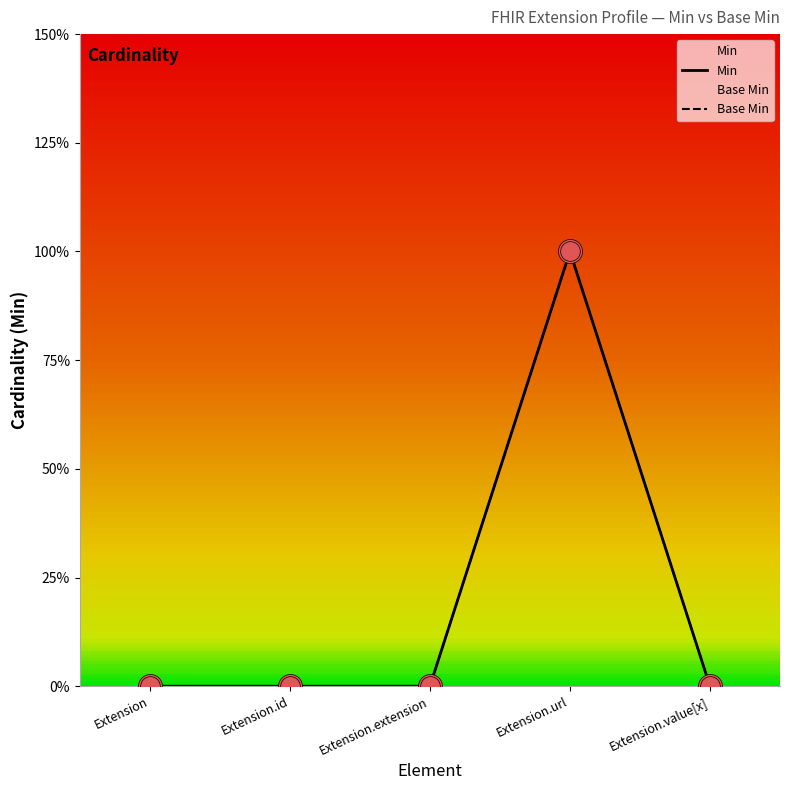

At which category is the sum across all series the highest?

Extension.url